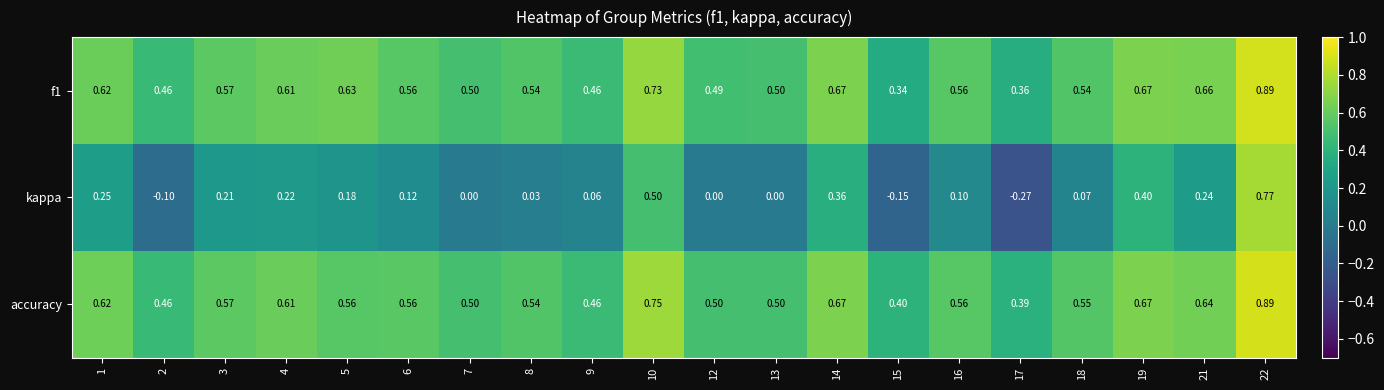

Which series has the largest total across all categories?

accuracy